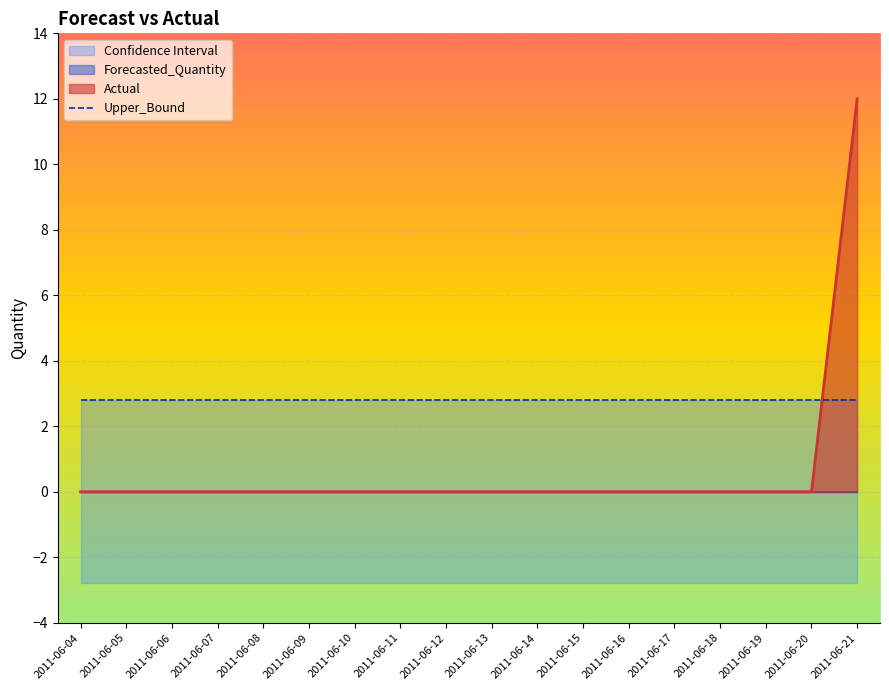

True or false: Actual and Lower_Bound intersect in this chart.

False